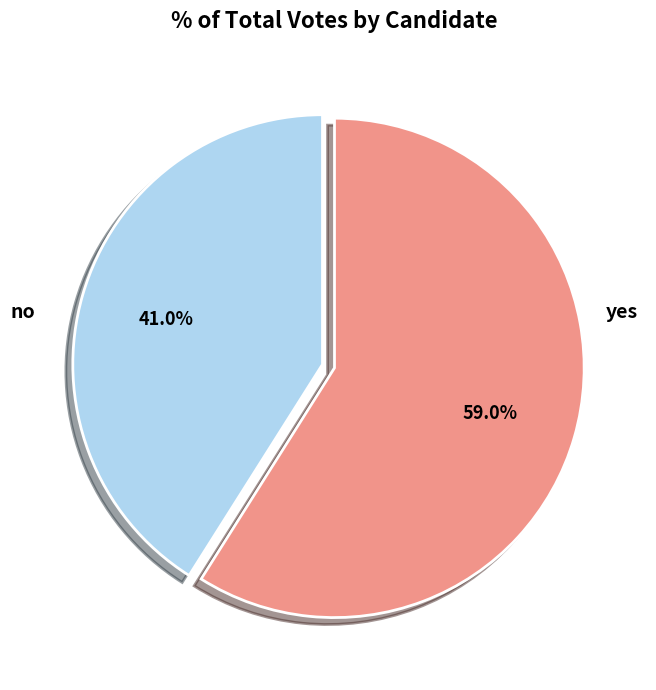

To the nearest percent, what is the combined percentage of no and yes?

100%